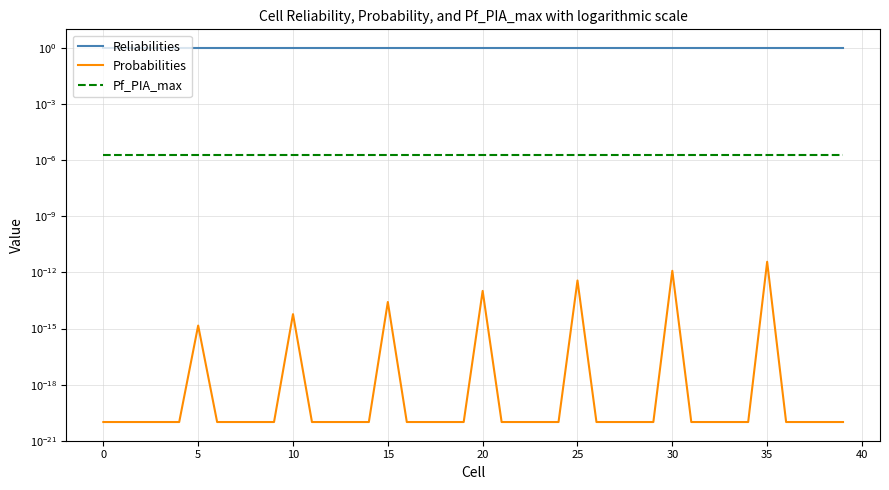

What is the total value across all series at 22?

1.0